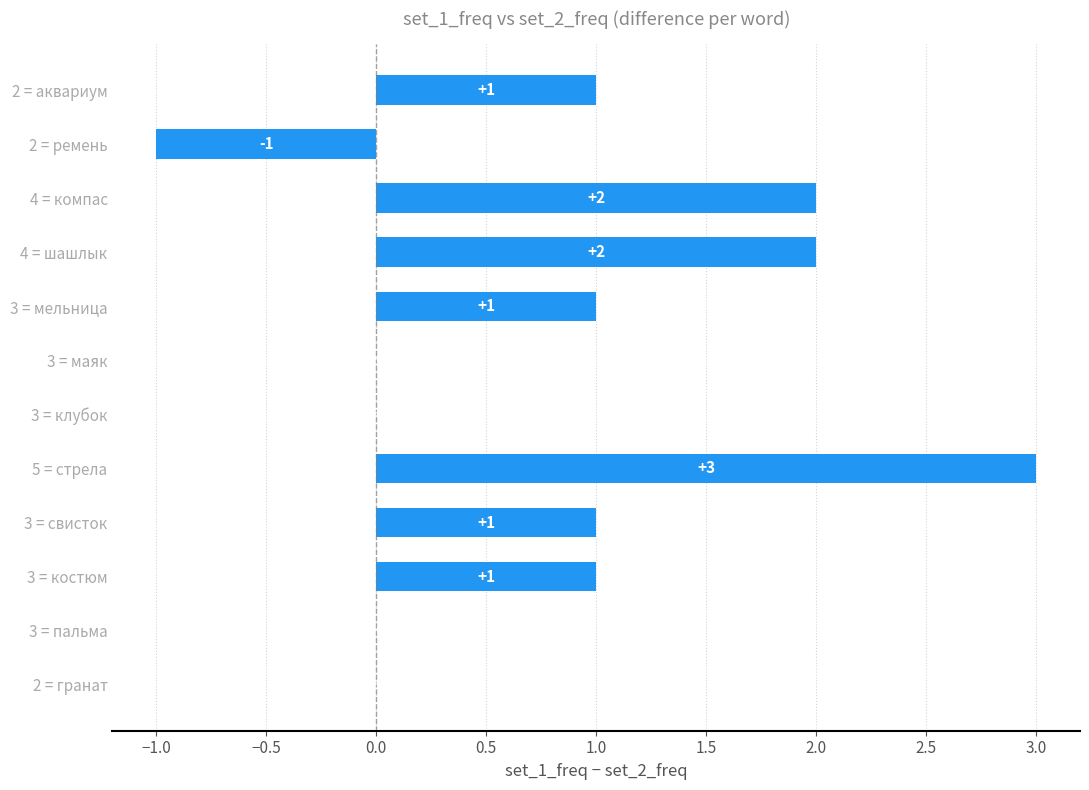

How many values are between 0 and 2?

10